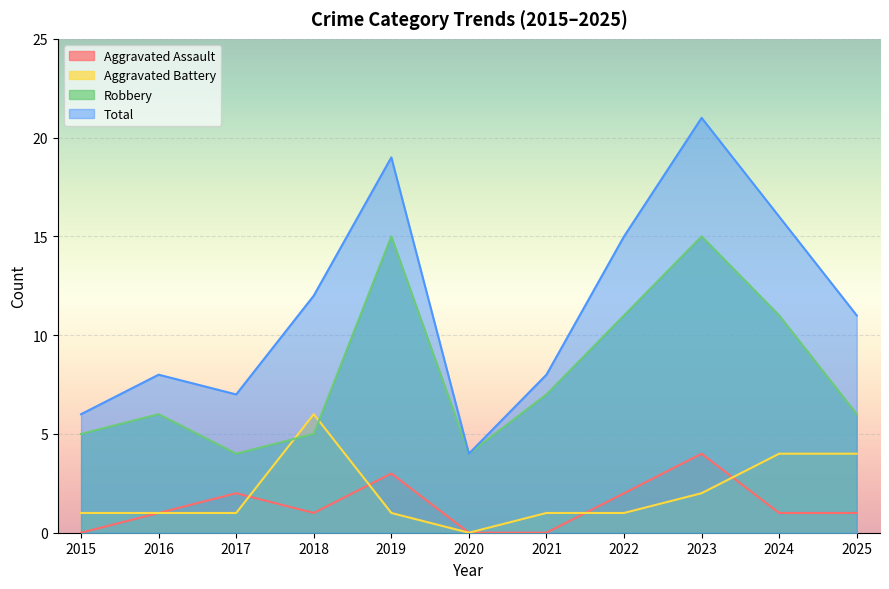

List the labels in order of Aggravated Battery value, smallest first.

2020, 2015, 2016, 2017, 2019, 2021, 2022, 2023, 2024, 2025, 2018